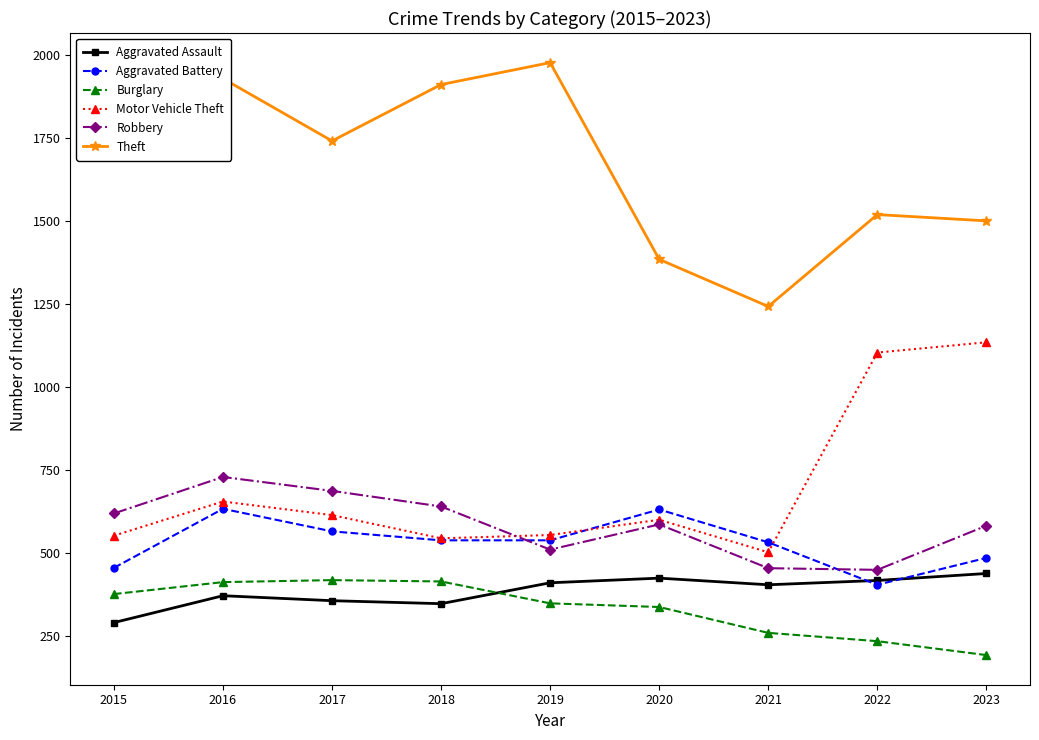

How many times do Burglary and Aggravated Assault cross each other?

1